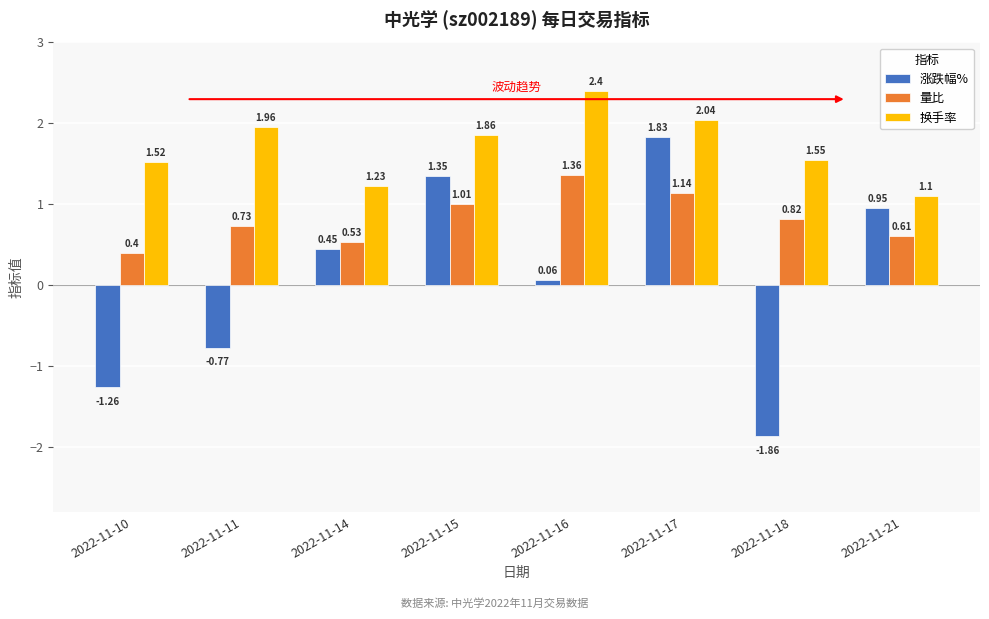

Is the value of 涨跌幅% at 2022-11-11 greater than the value of 量比 at 2022-11-15?

No